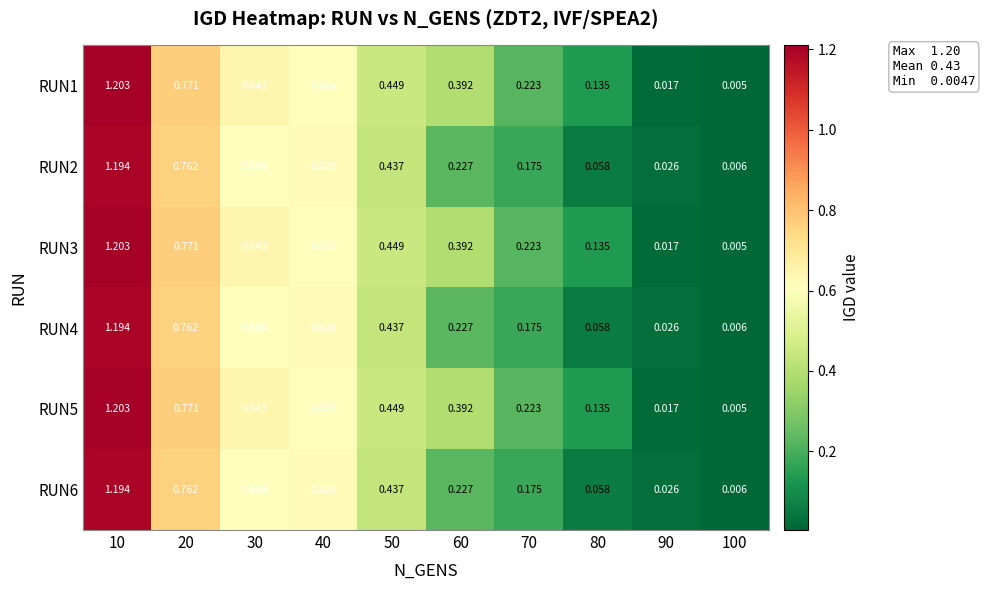

At which category is the sum across all series the highest?

10